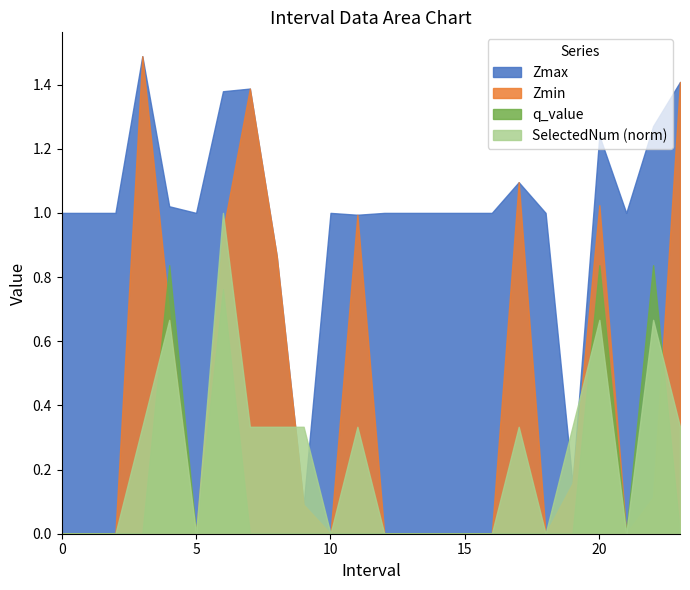

What is the maximum value for q_value?

0.8